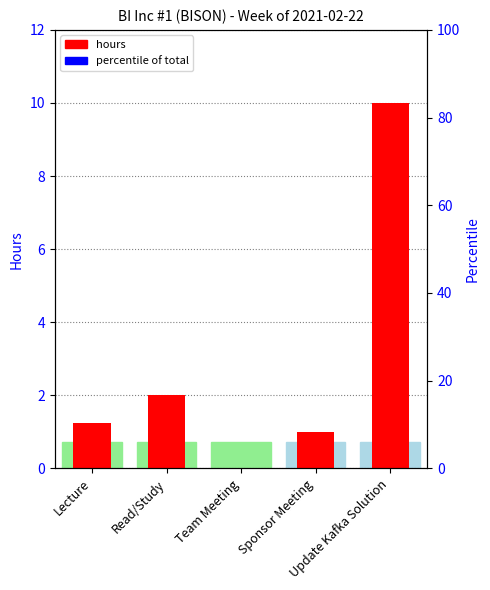

Reading left to right, extract all data points from this chart.

1.2	2.0	0.0	1.0	10.0